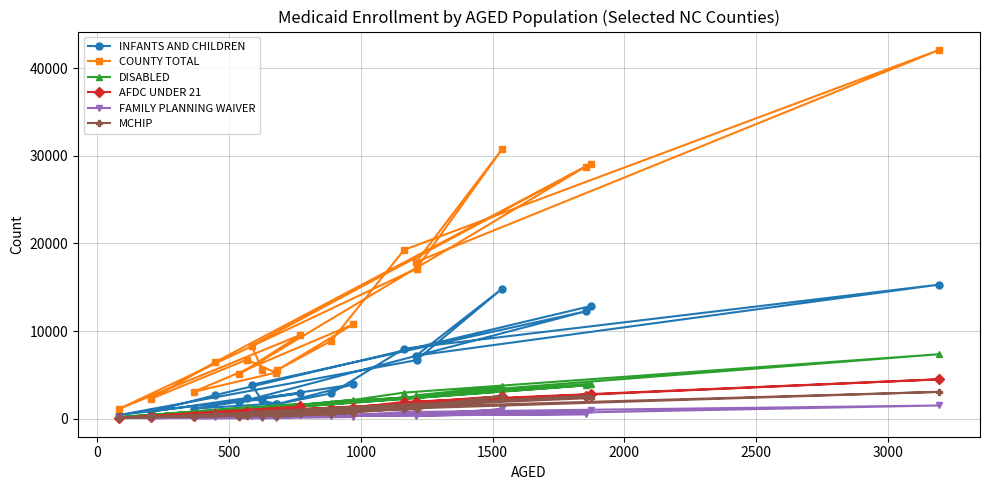

What are all the series names shown in the legend?

INFANTS AND CHILDREN, COUNTY TOTAL, DISABLED, AFDC UNDER 21, FAMILY PLANNING WAIVER, MCHIP